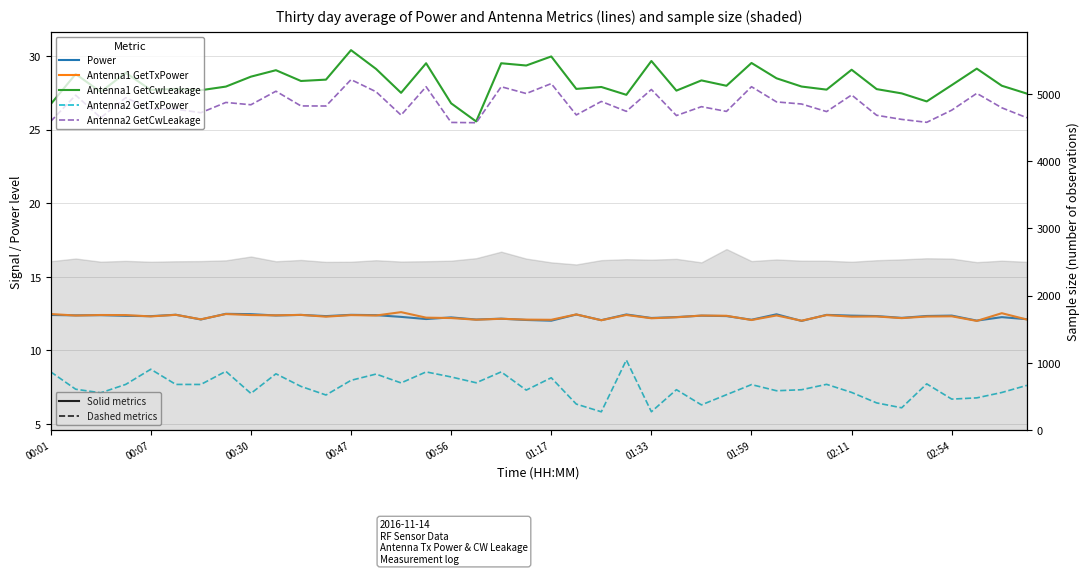

Rank the series at 02:11 from lowest to highest value.

Antenna2 GetTxPower, Antenna1 GetTxPower, Power, Antenna2 GetCwLeakage, Antenna1 GetCwLeakage